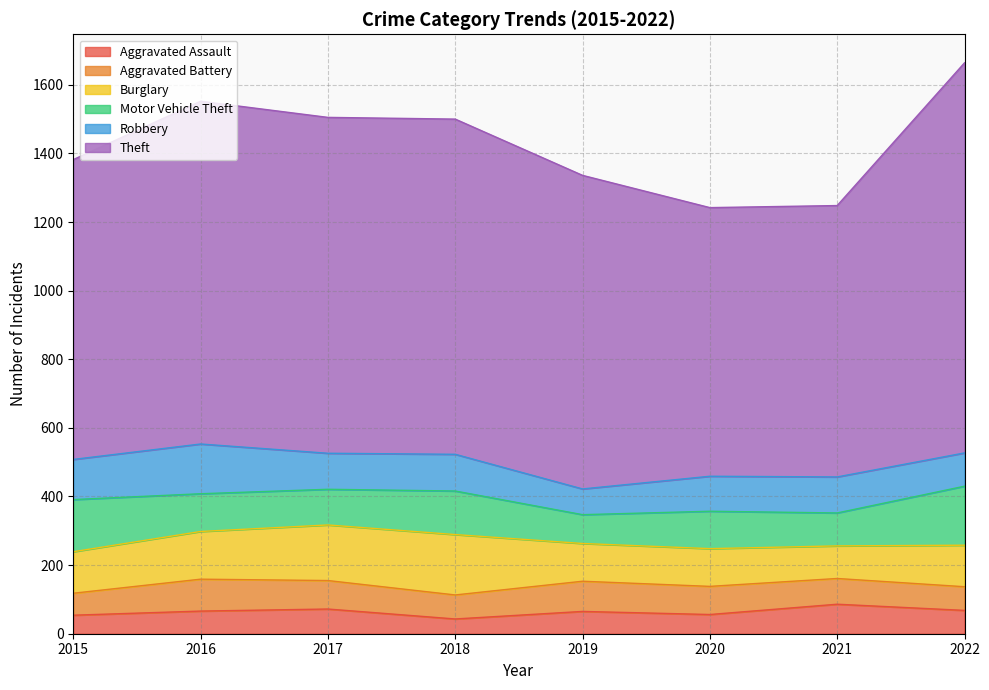

True or false: Aggravated Battery has more than 1 interior local peaks.

True